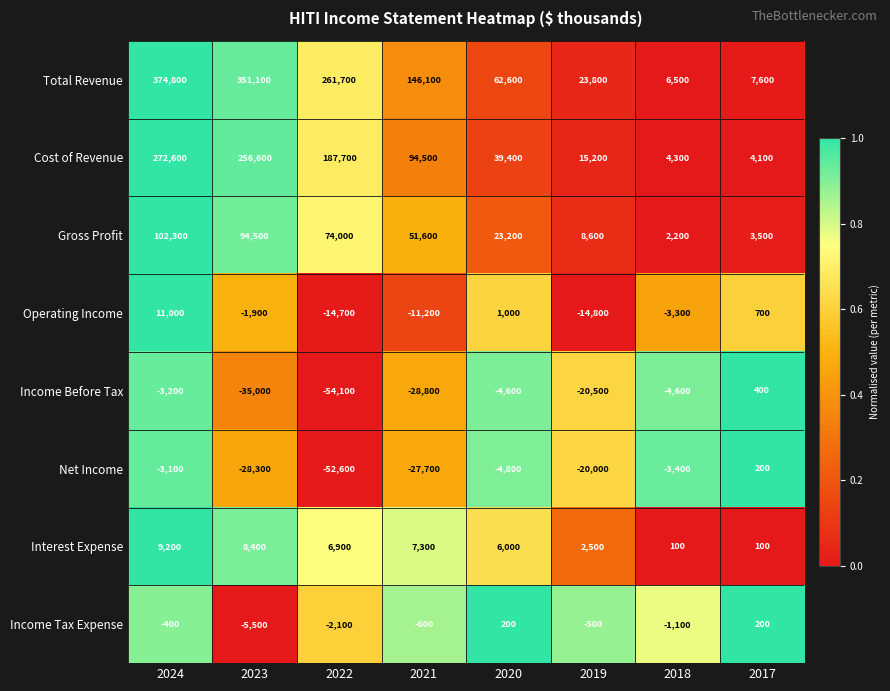

What is the greatest value displayed?

374800